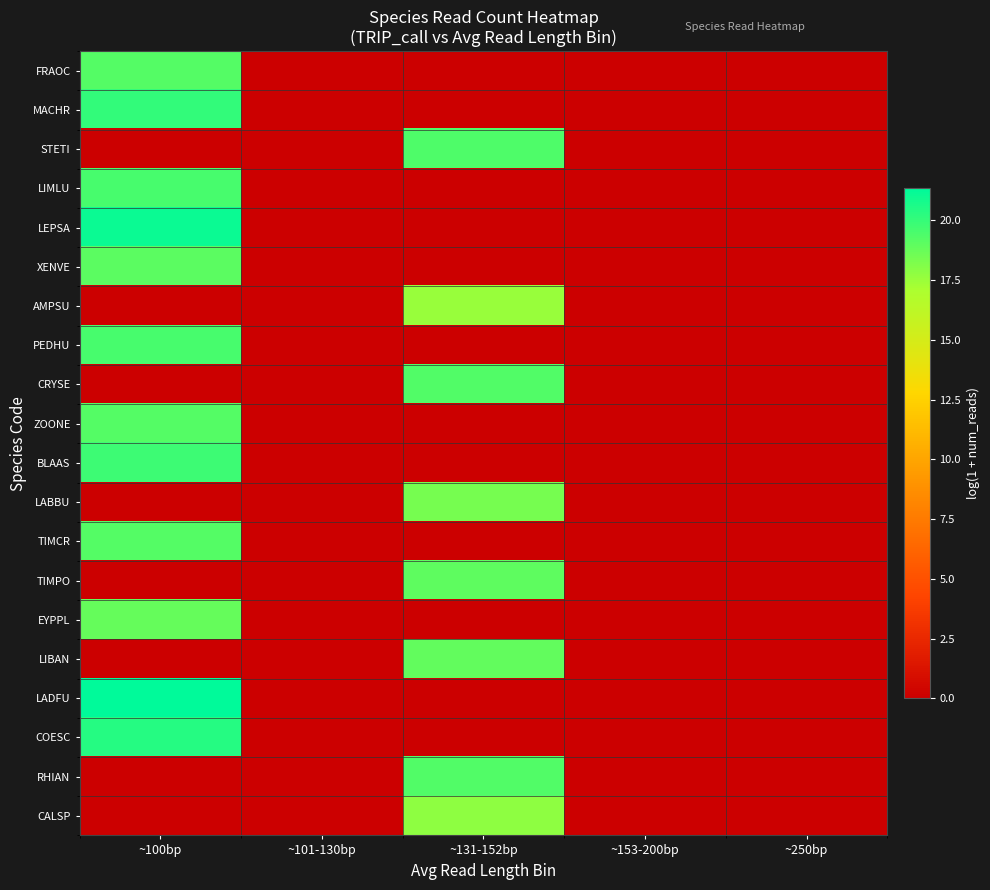

Rank the series by their maximum value, from highest to lowest.

LADFU, LEPSA, COESC, MACHR, BLAAS, LIMLU, PEDHU, STETI, RHIAN, CRYSE, FRAOC, TIMCR, ZOONE, XENVE, TIMPO, LIBAN, EYPPL, LABBU, CALSP, AMPSU